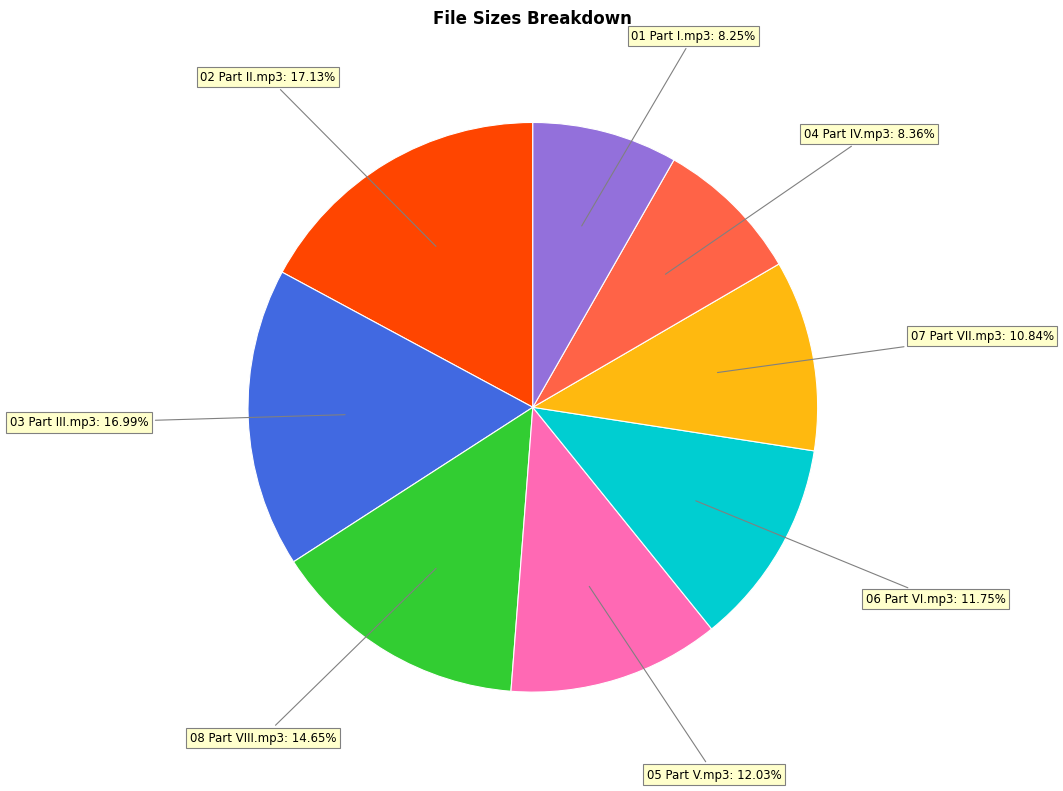

Does any single category account for the majority?

No